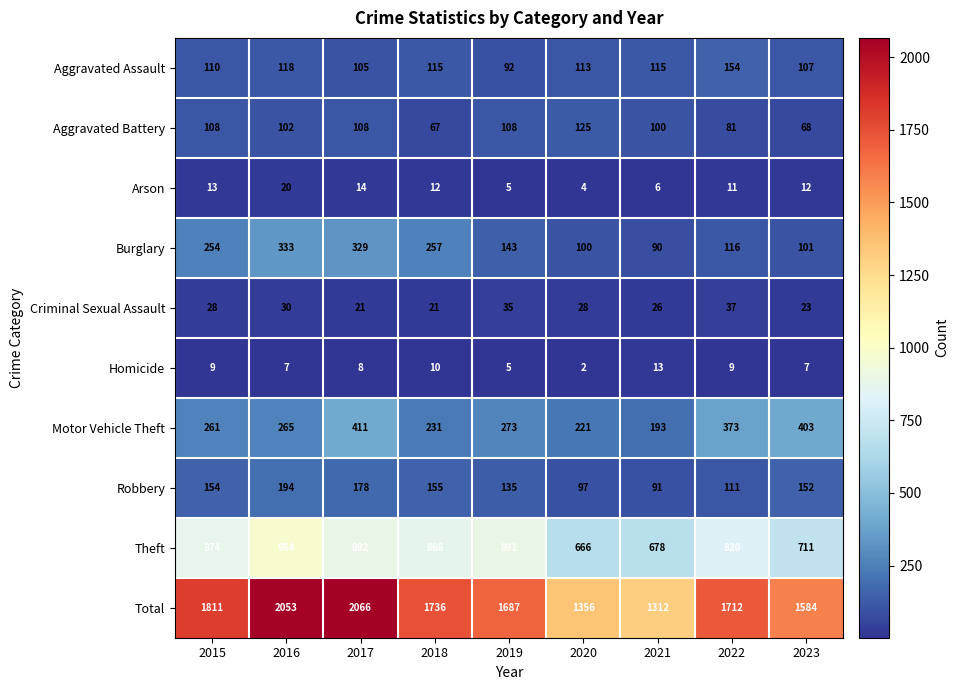

Count the Criminal Sexual Assault values in the range 23 to 30.

5